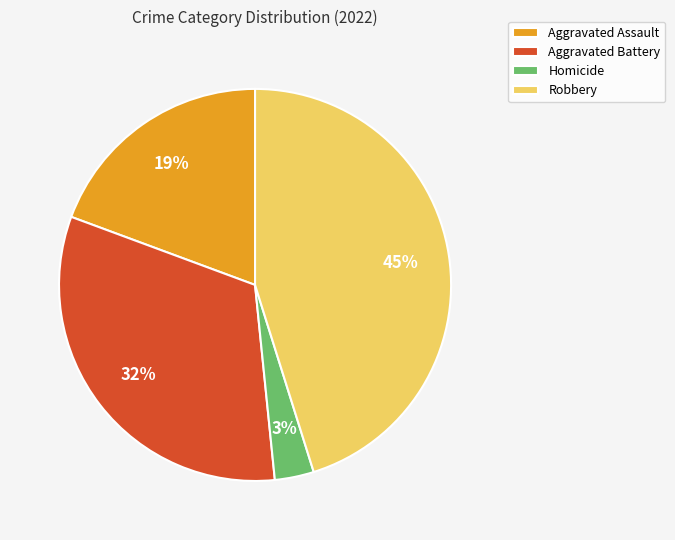

Which has a higher value, Robbery or Homicide?

Robbery